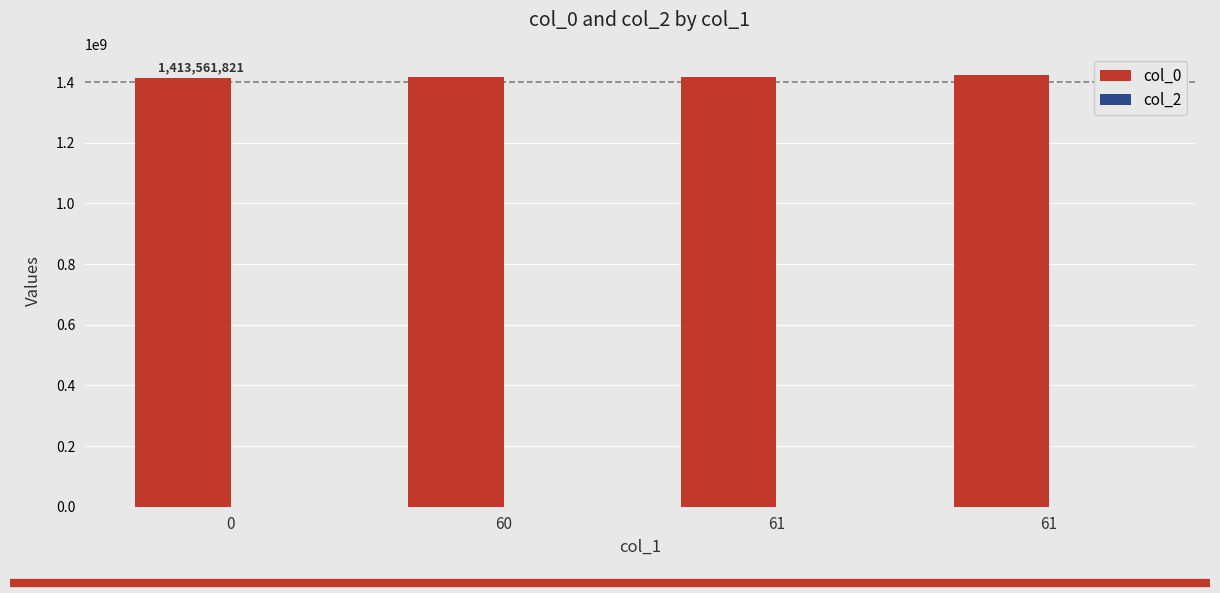

How many data points does each series have?

4